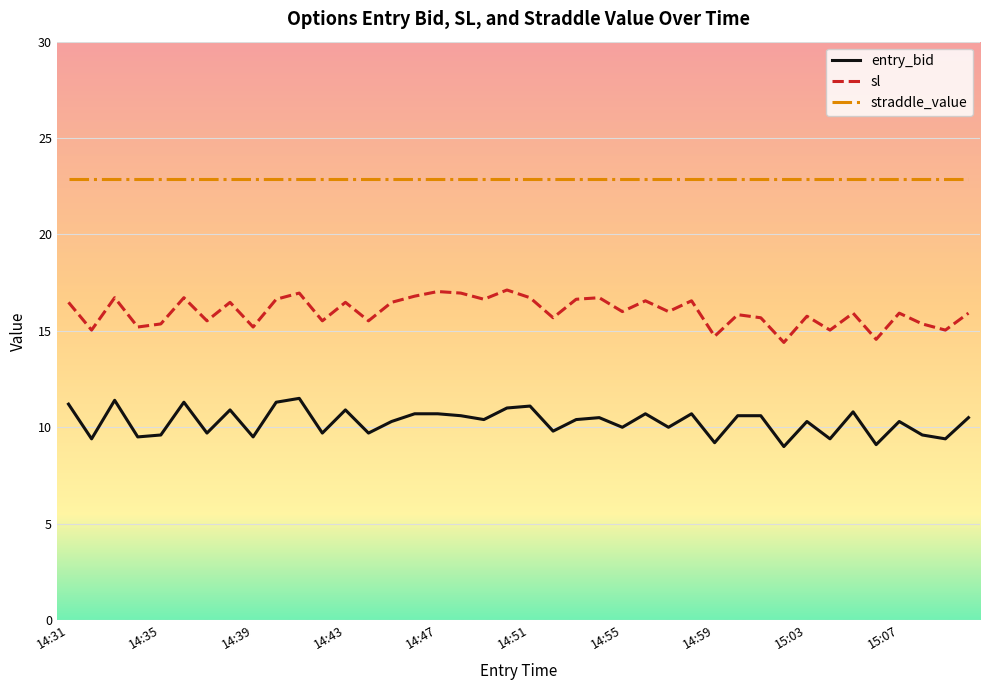

List the series in order of their overall mean, lowest first.

entry_bid, sl, straddle_value